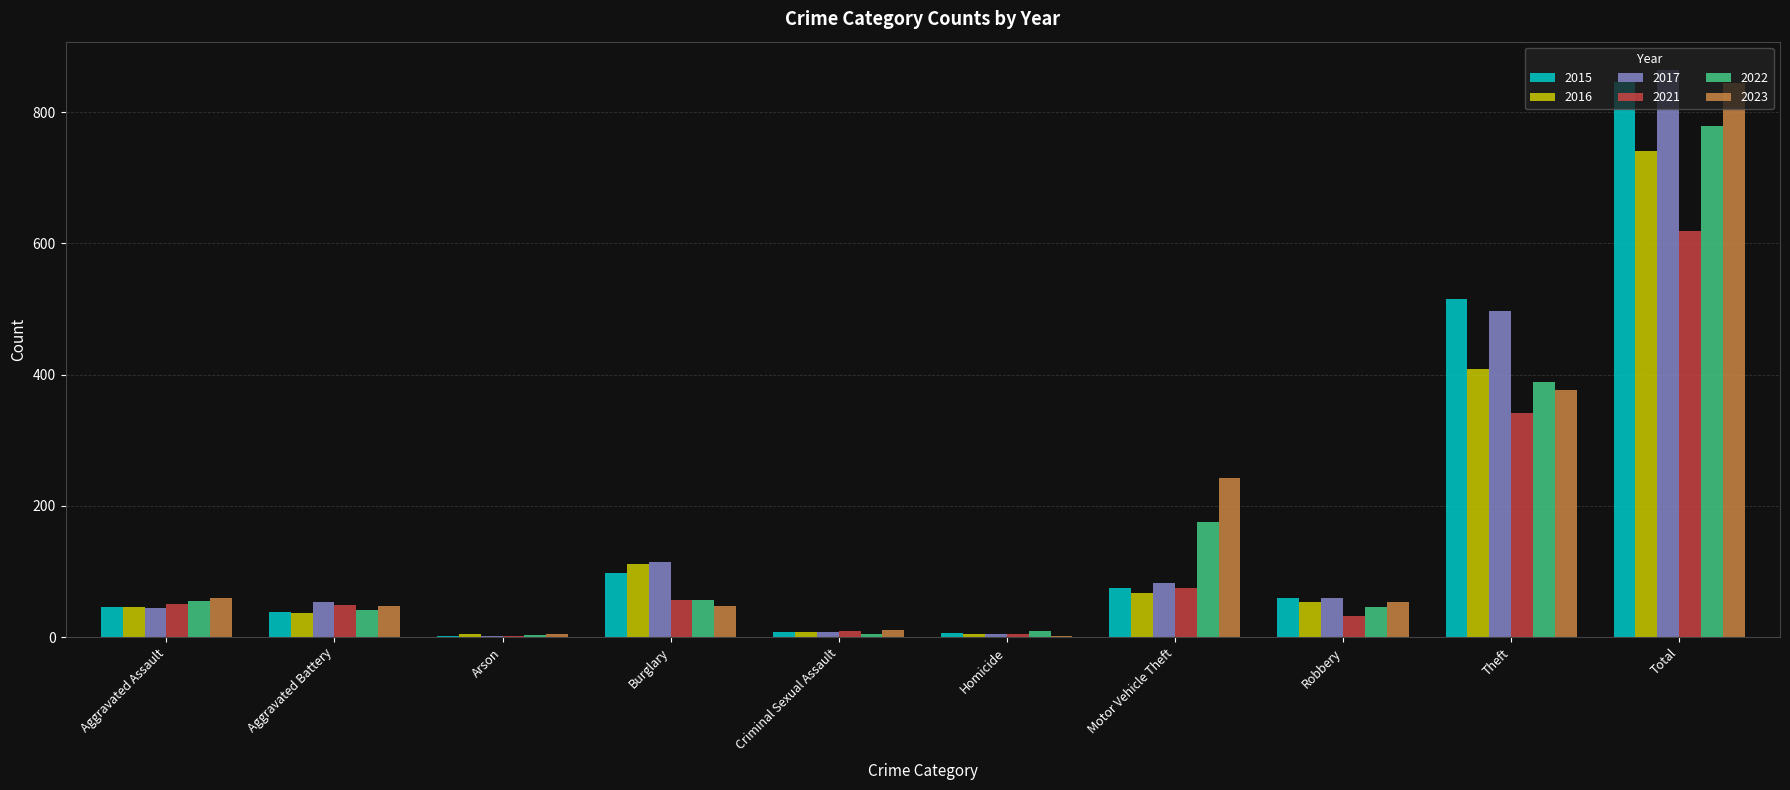

What is the sum of all 2023 values?

1688